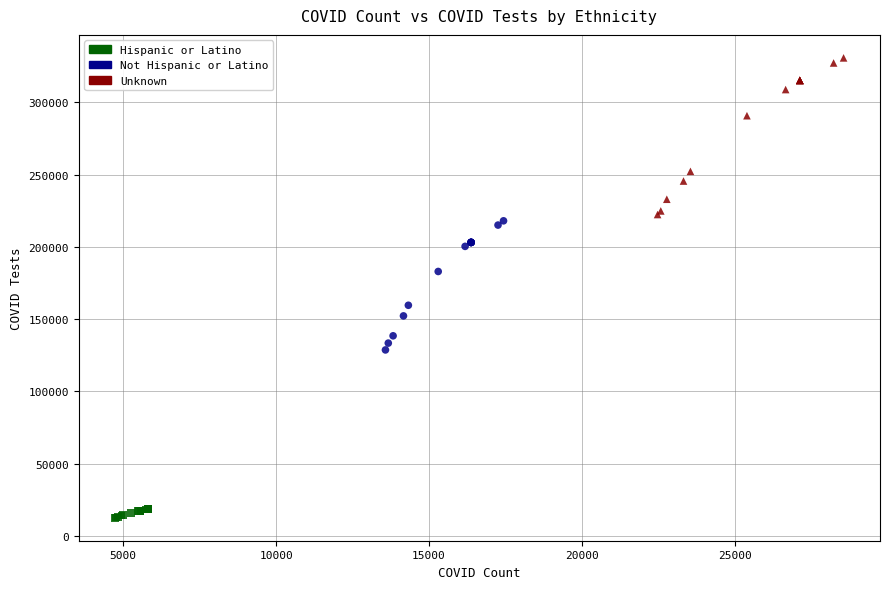

Which series reaches the minimum Y coordinate?

Hispanic or Latino